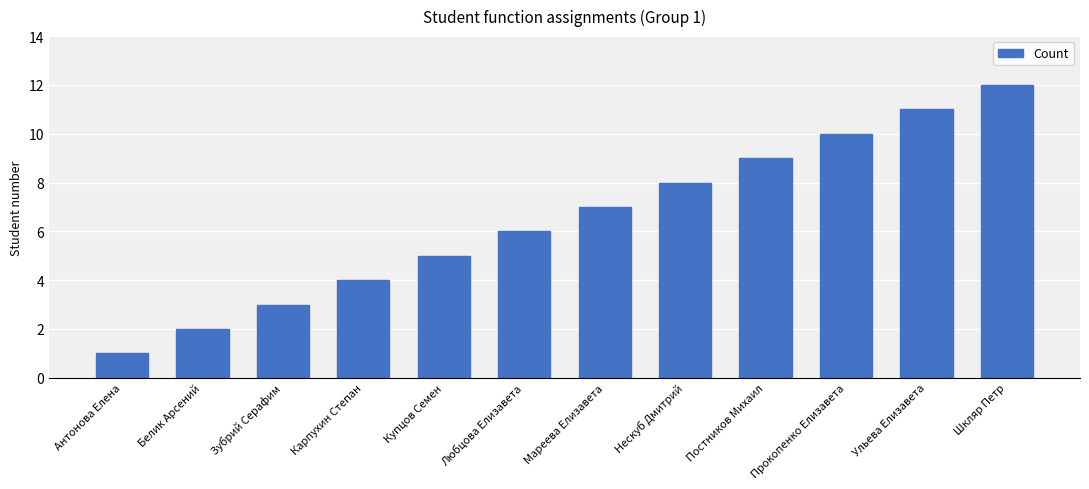

Rank the categories by value from highest to lowest.

Шкляр Петр, Ульева Елизавета, Прокопенко Елизавета, Постников Михаил, Нескуб Дмитрий, Мареева Елизавета, Любцова Елизавета, Купцов Семен, Карпухин Степан, Зубрий Серафим, Белик Арсений, Антонова Елена